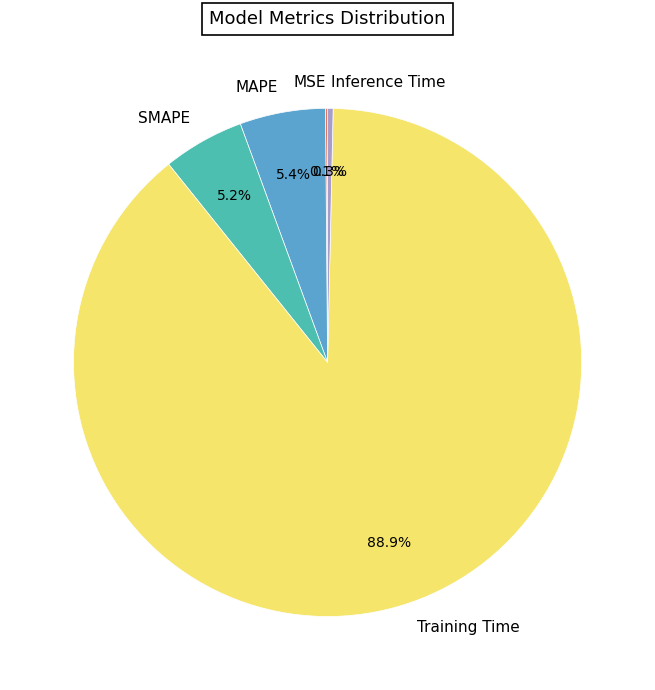

Is it true that Training Time is 89% of the pie?

True